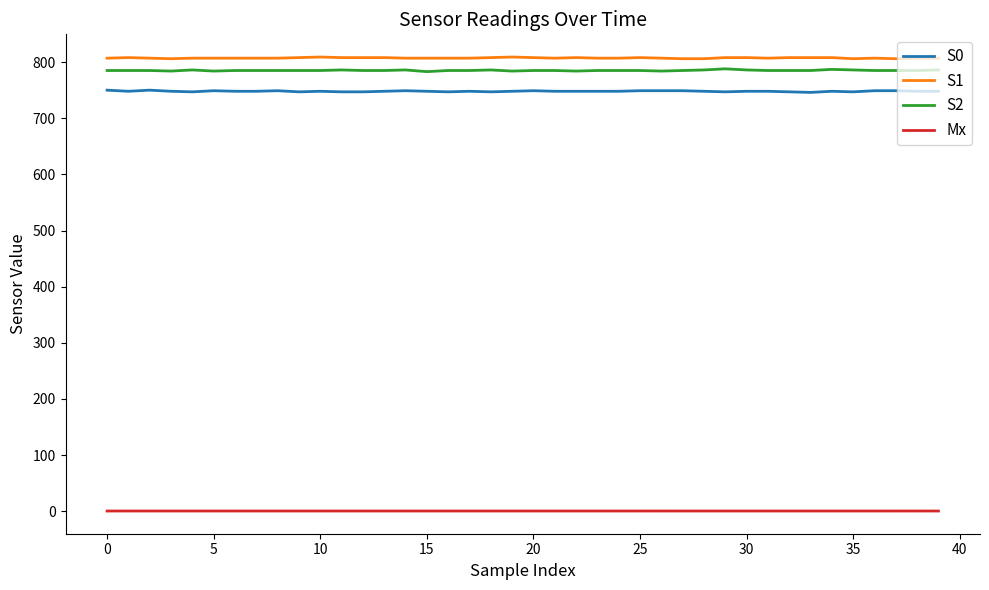

True or false: Mx and S2 intersect in this chart.

False